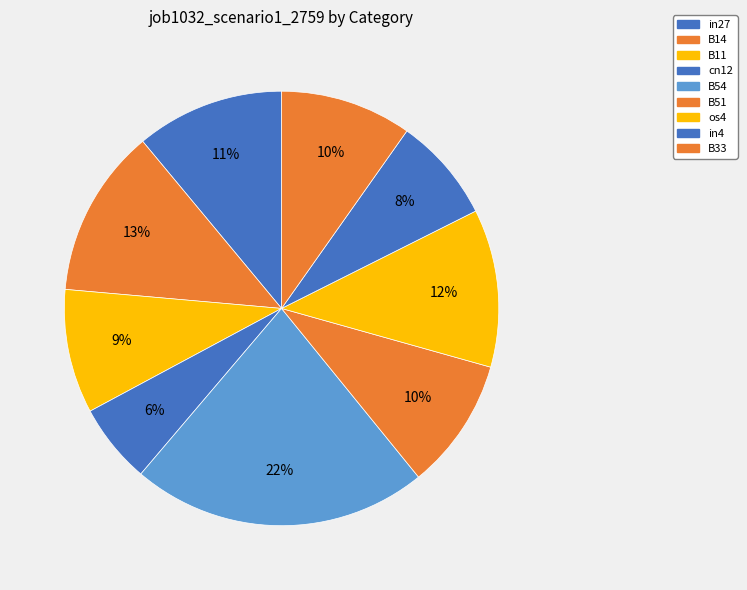

What percentage do cn12 and in27 together represent?

17.0%